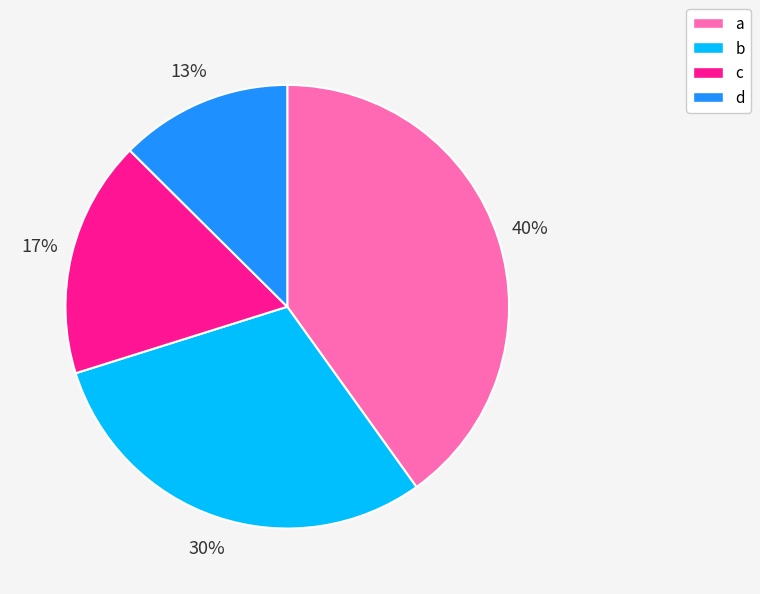

What percentage is the a slice, to the nearest percent?

40%